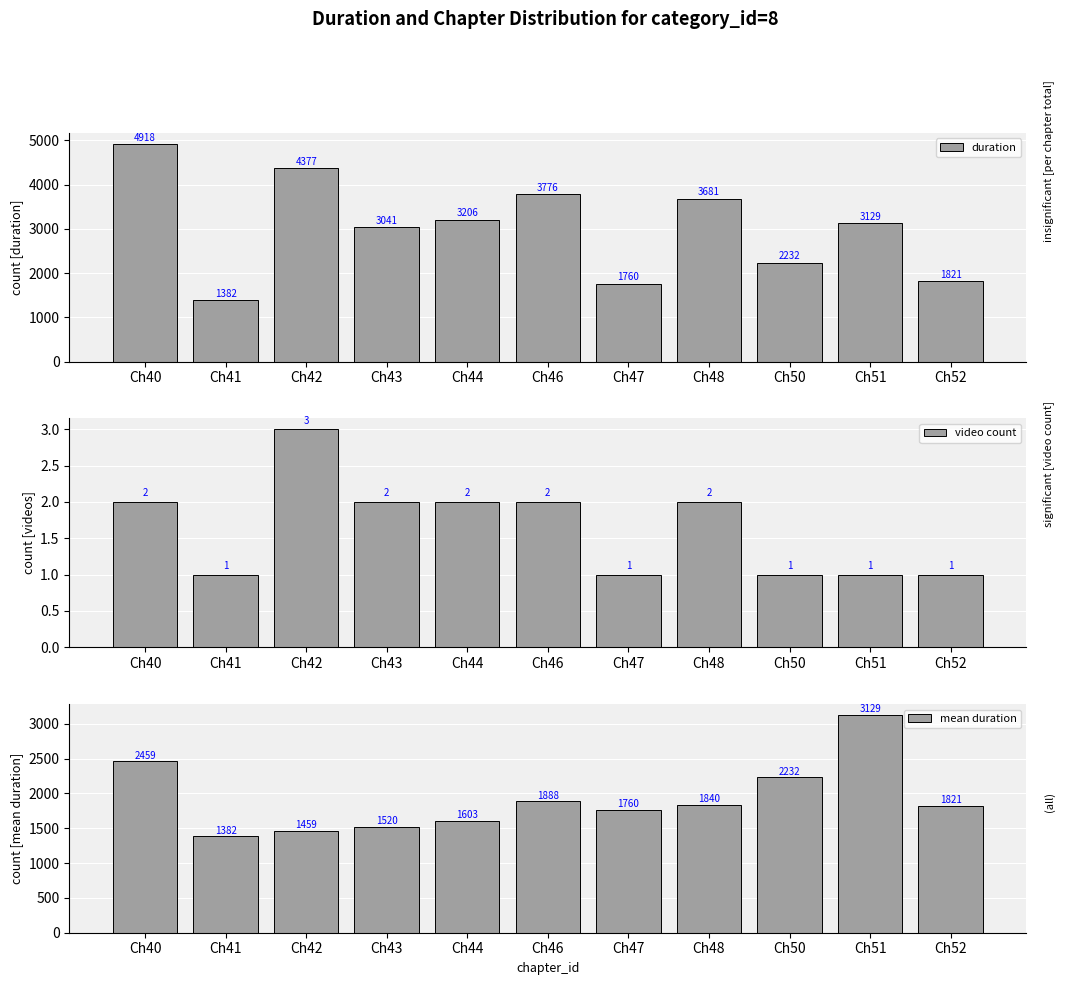

What is the sum of the duration values at Ch40 and Ch50?

7151.5